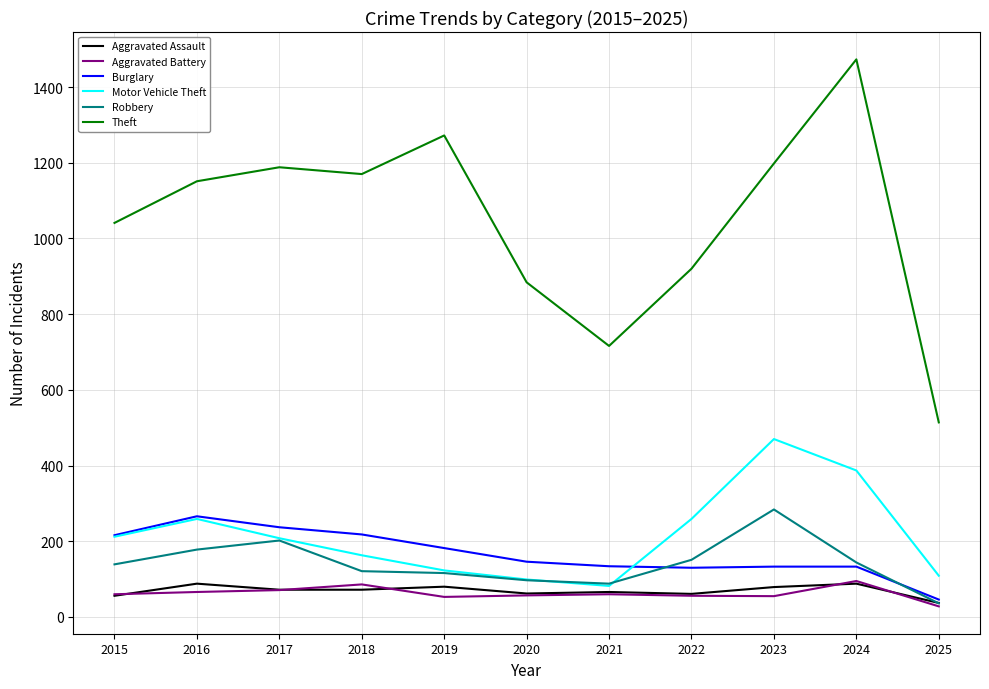

At how many categories does at least one series exceed 86?

11